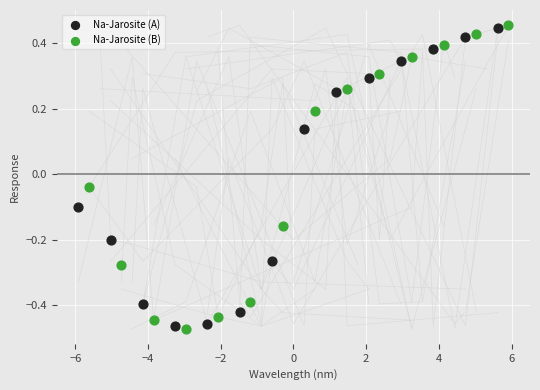

Which series has the largest Y range (max minus min)?

Na-Jarosite (B)